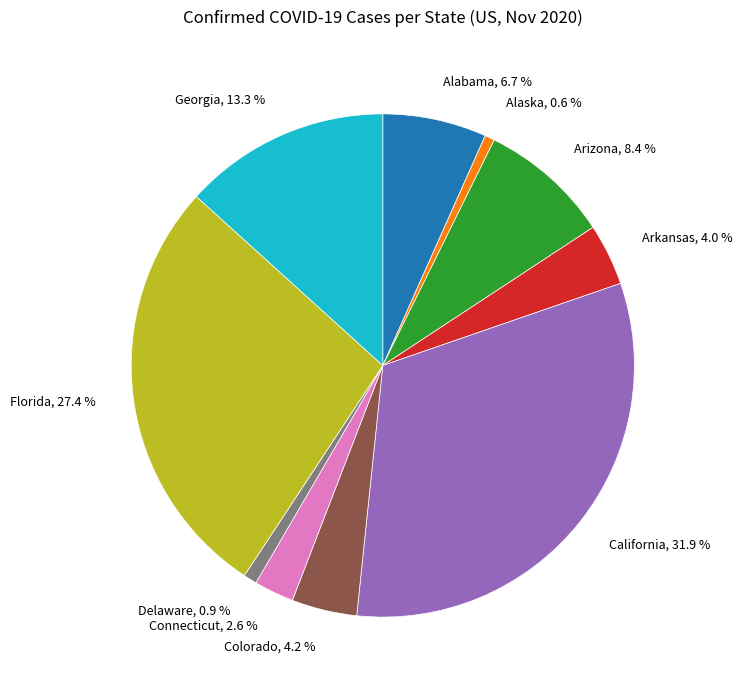

Does any single category account for the majority?

No